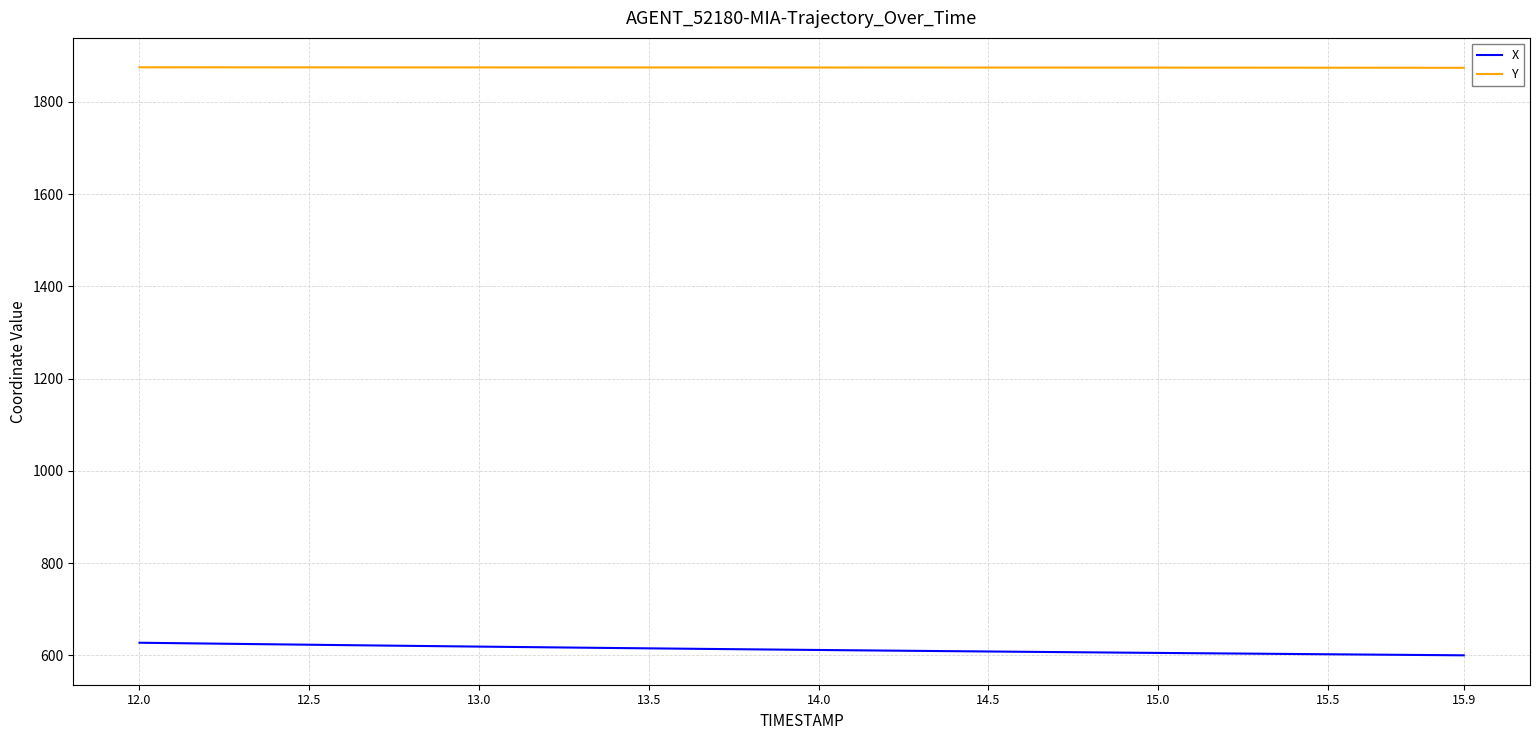

True or false: X and Y cross at least once.

False